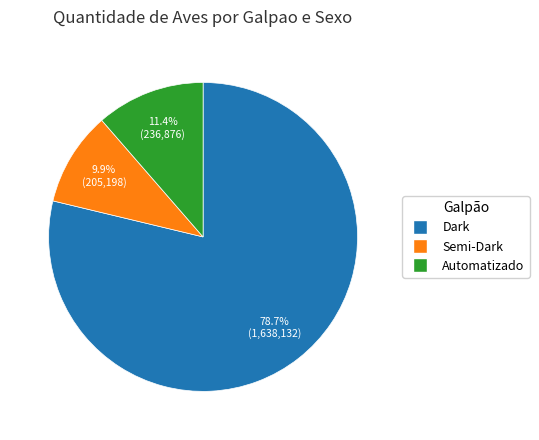

To the nearest percent, what is the average slice percentage?

33%